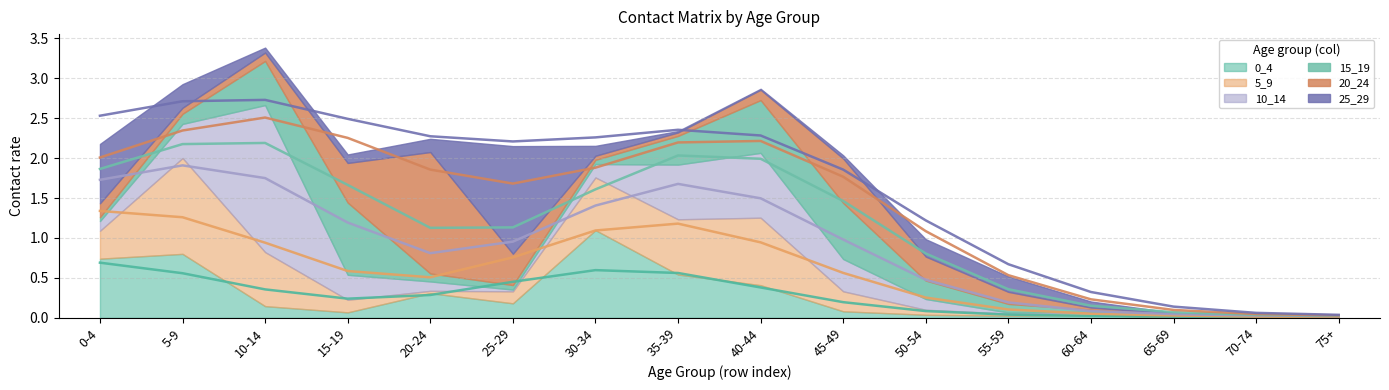

What are all the series names shown in the legend?

0_4, 5_9, 10_14, 15_19, 20_24, 25_29